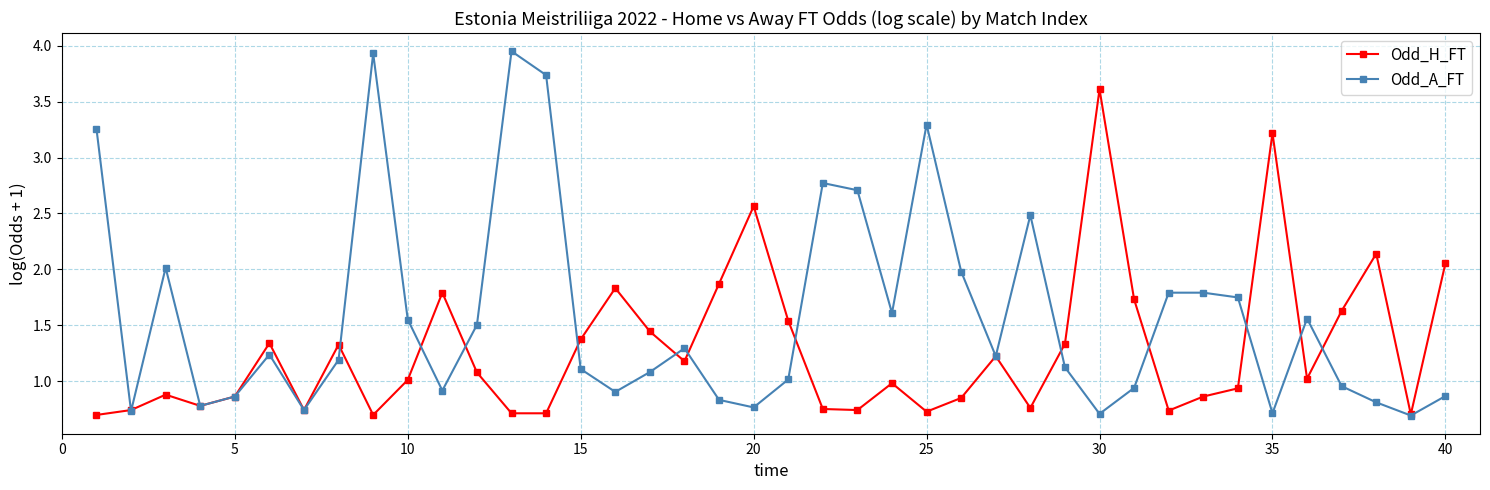

Which series has the widest spread of values?

Odd_A_FT